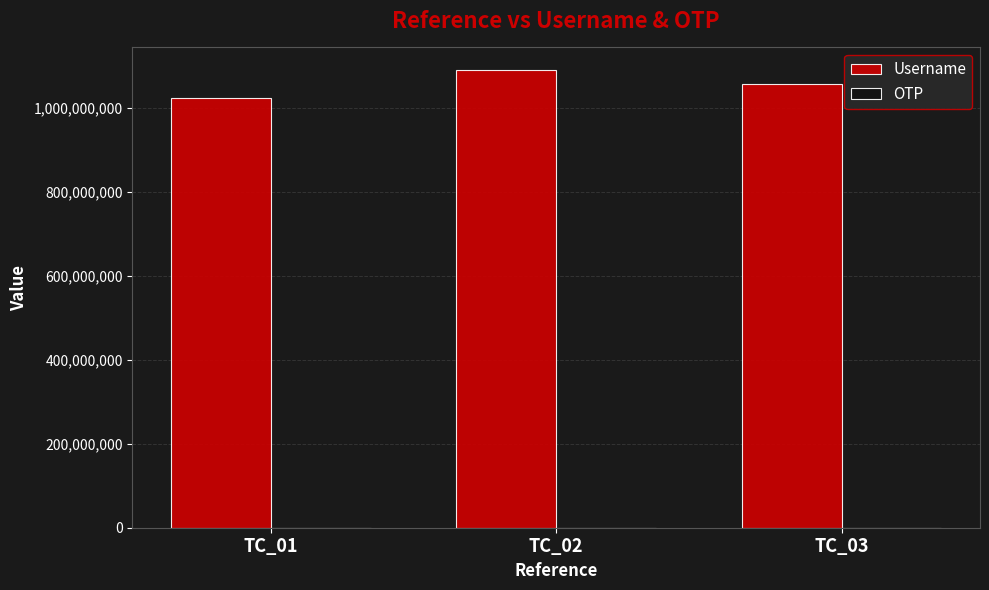

Does the chart contain stacked bars?

No